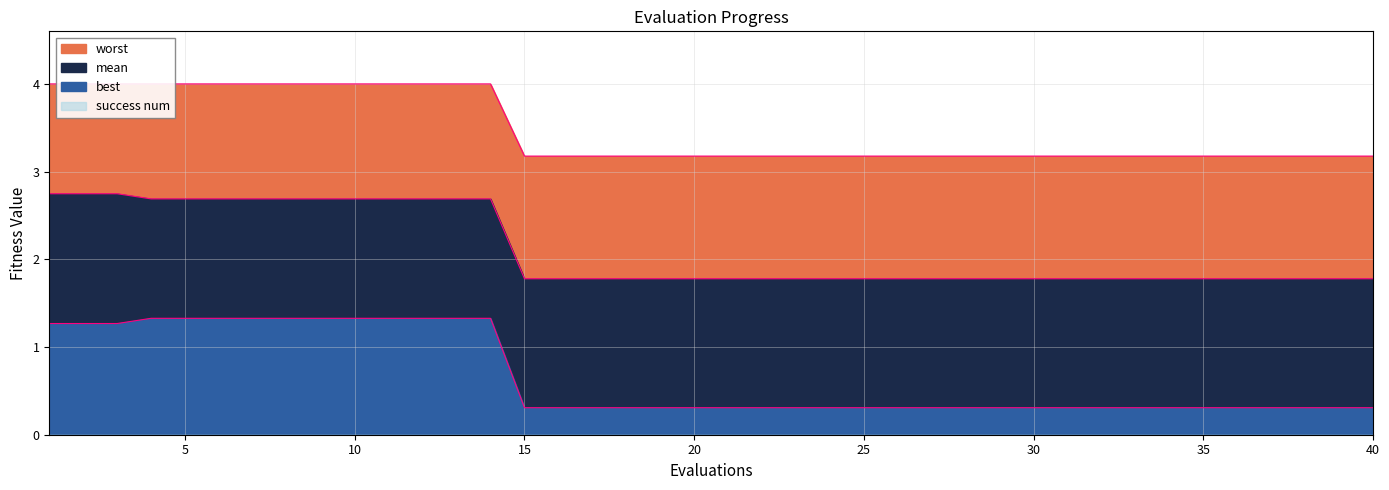

What is the value of the worst point at the 15th from the left?

3.2